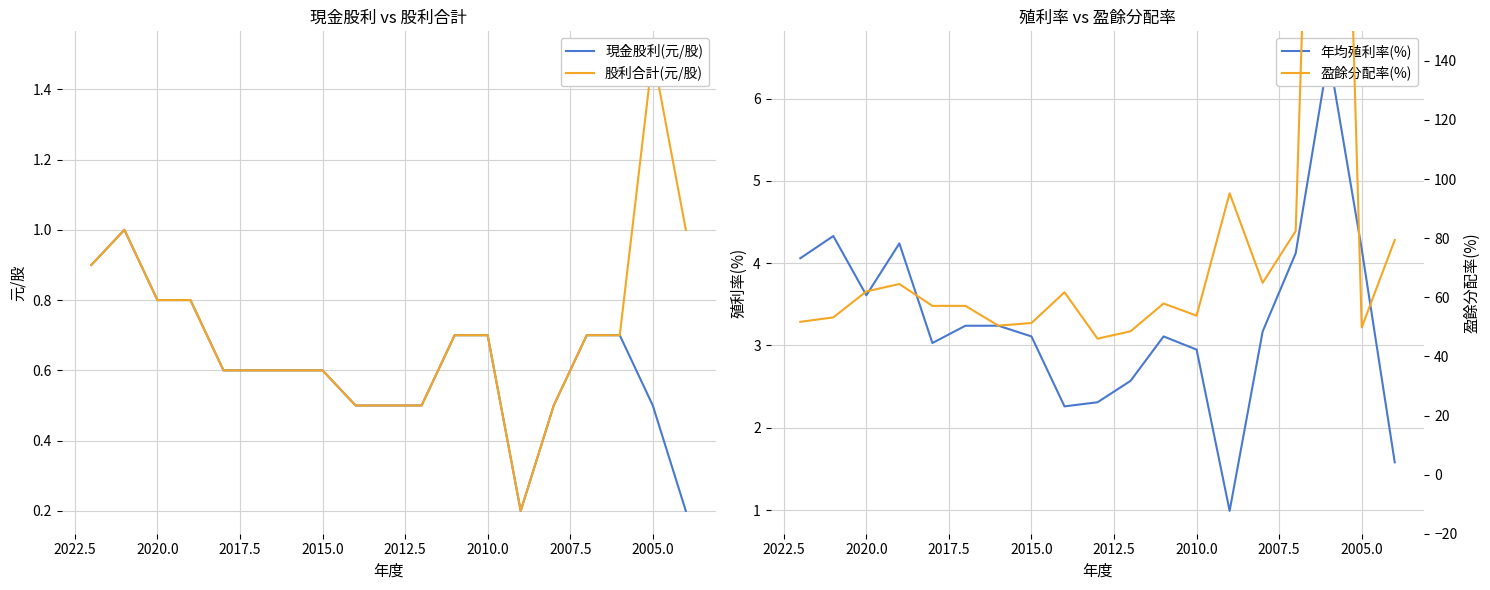

Is the value of 現金股利(元/股) at 17 greater than the value of 股利合計(元/股) at 2022.5?

No